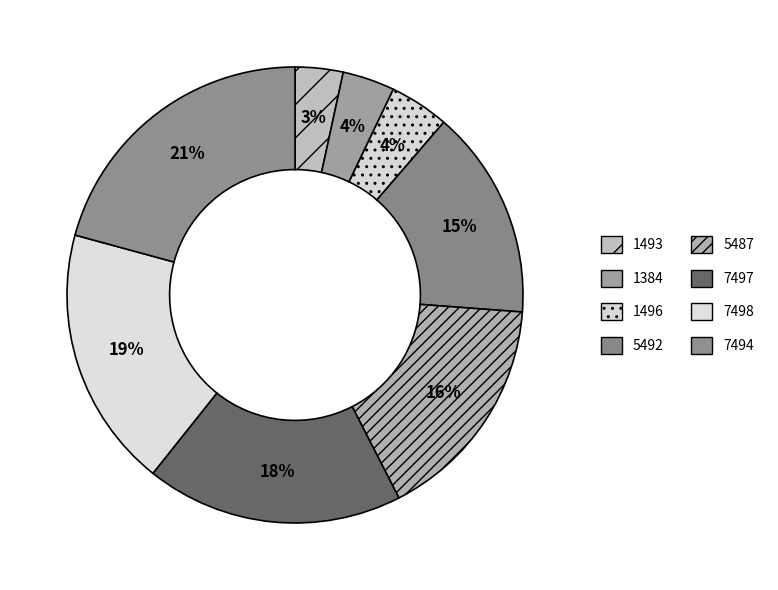

Which category has the biggest portion of the pie?

7494